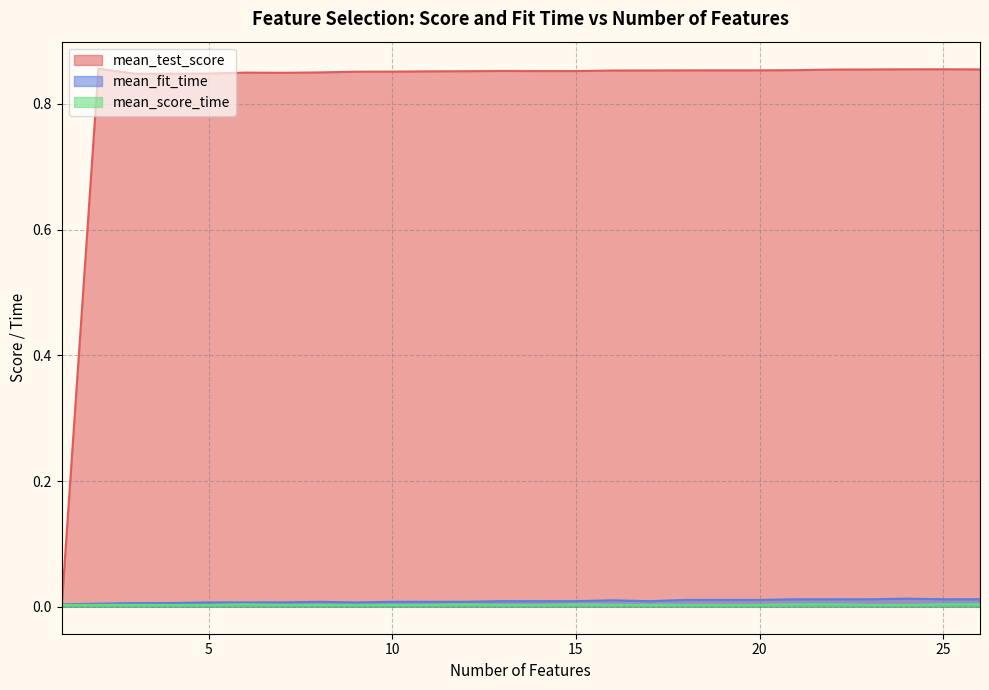

True or false: mean_fit_time and mean_score_time intersect in this chart.

False